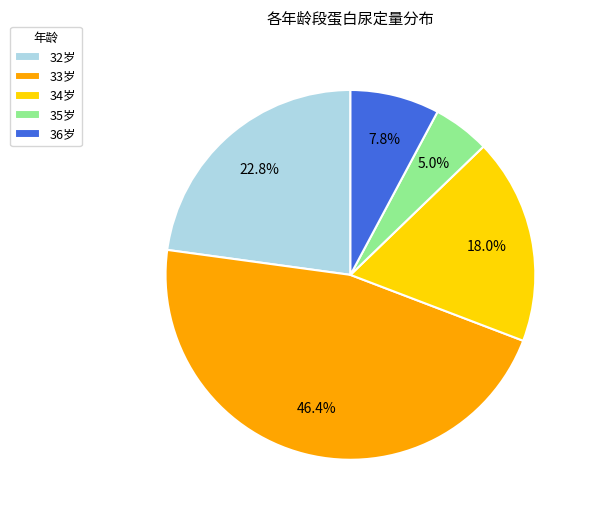

To the nearest percent, what is the average slice percentage?

20%